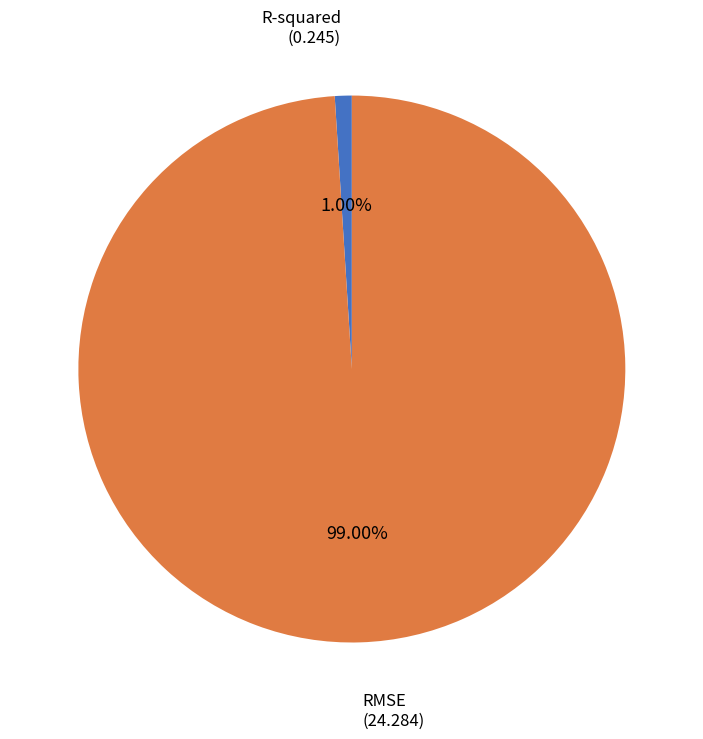

To the nearest percent, what is the average slice percentage?

50%